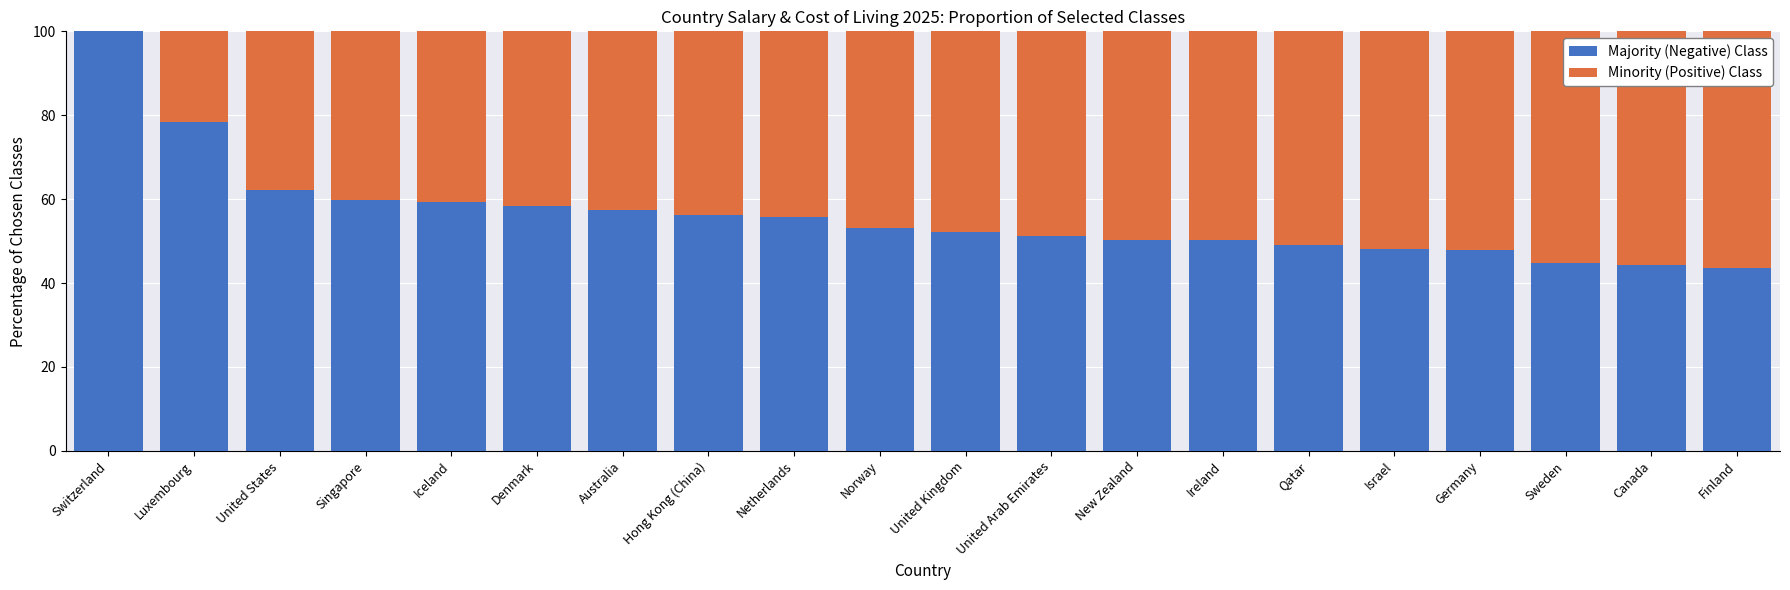

What is the total value across all series at New Zealand?

100.0